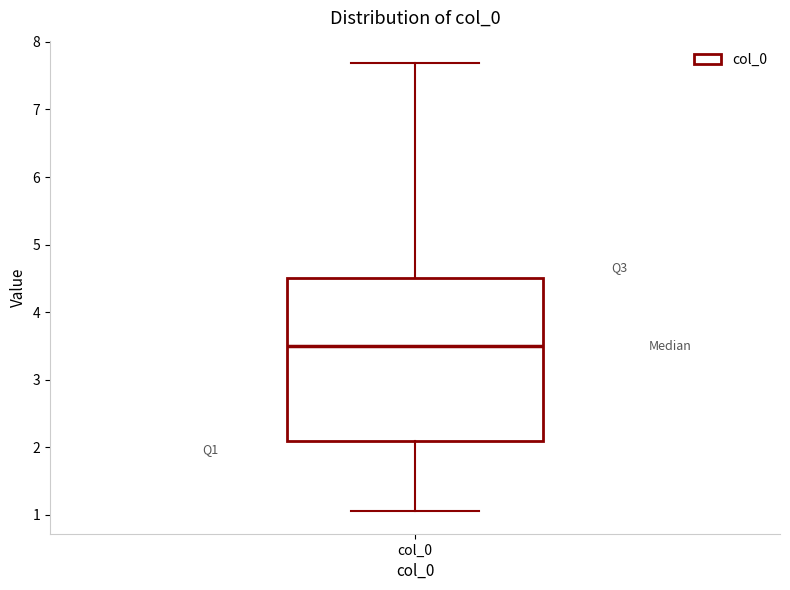

Read this box plot against the y-axis: the position of the median line, the range covered by the box, and the ends of both whiskers. The values are not printed on the chart, so give them approximately, as read against the axis.

median 3.5, box 2.1 to 4.5, whiskers 1.1 to 7.7